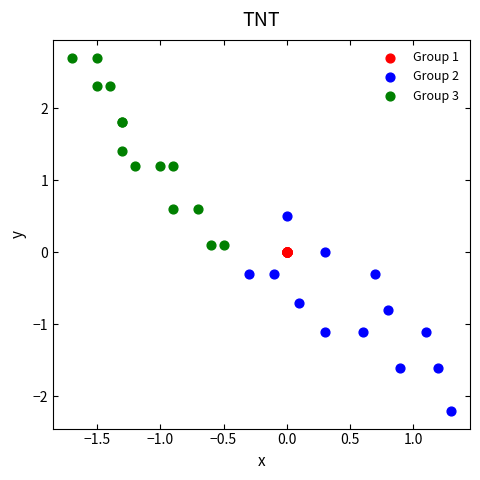

Which series reaches the maximum Y coordinate?

Group 3